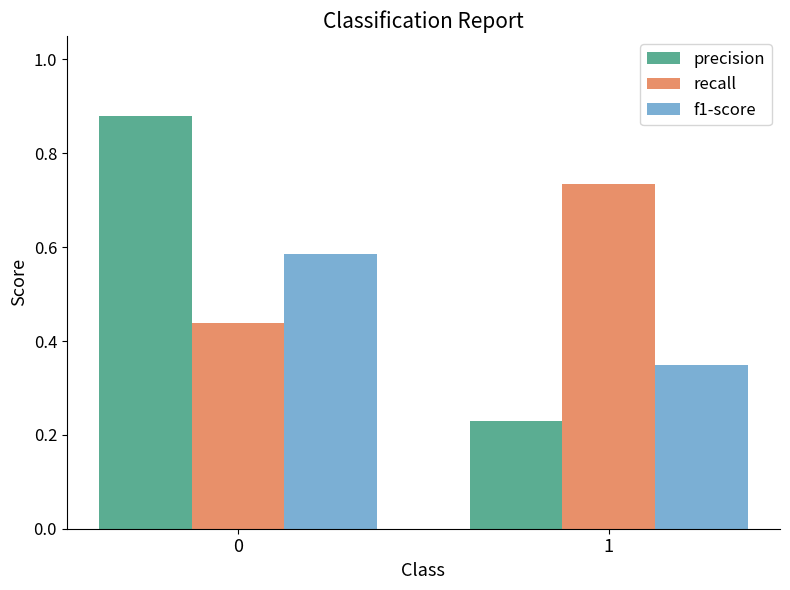

What is the sum of all precision values?

1.1